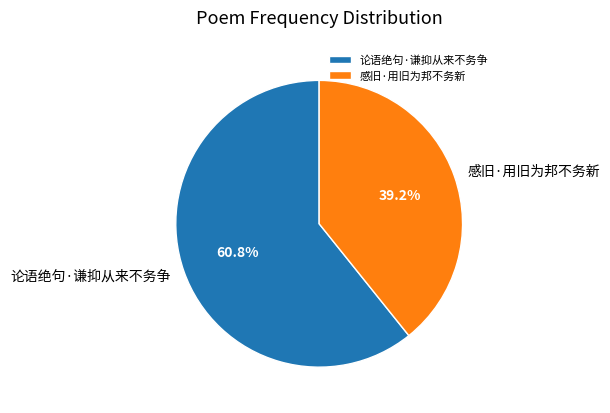

To the nearest percent, what is the difference between the 感旧·用旧为邦不务新 and 论语绝句·谦抑从来不务争 slice percentages?

22%